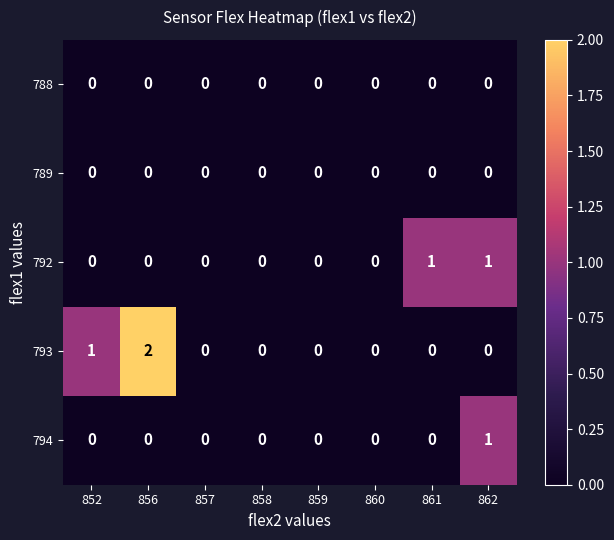

True or false: 788 has a value of 0 at 857.

True